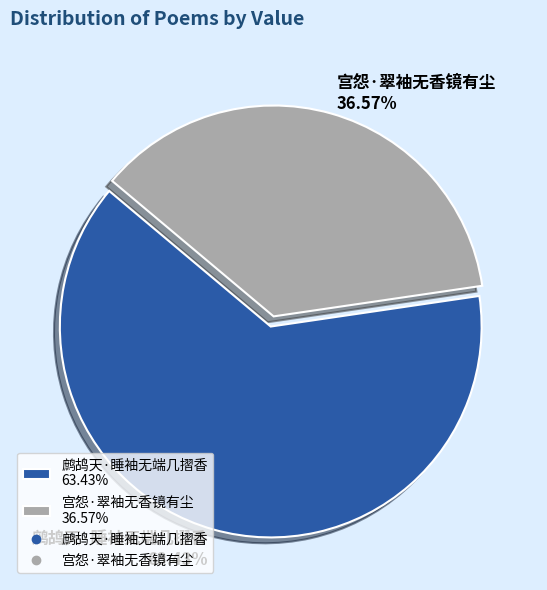

How many segments does this pie chart have?

2